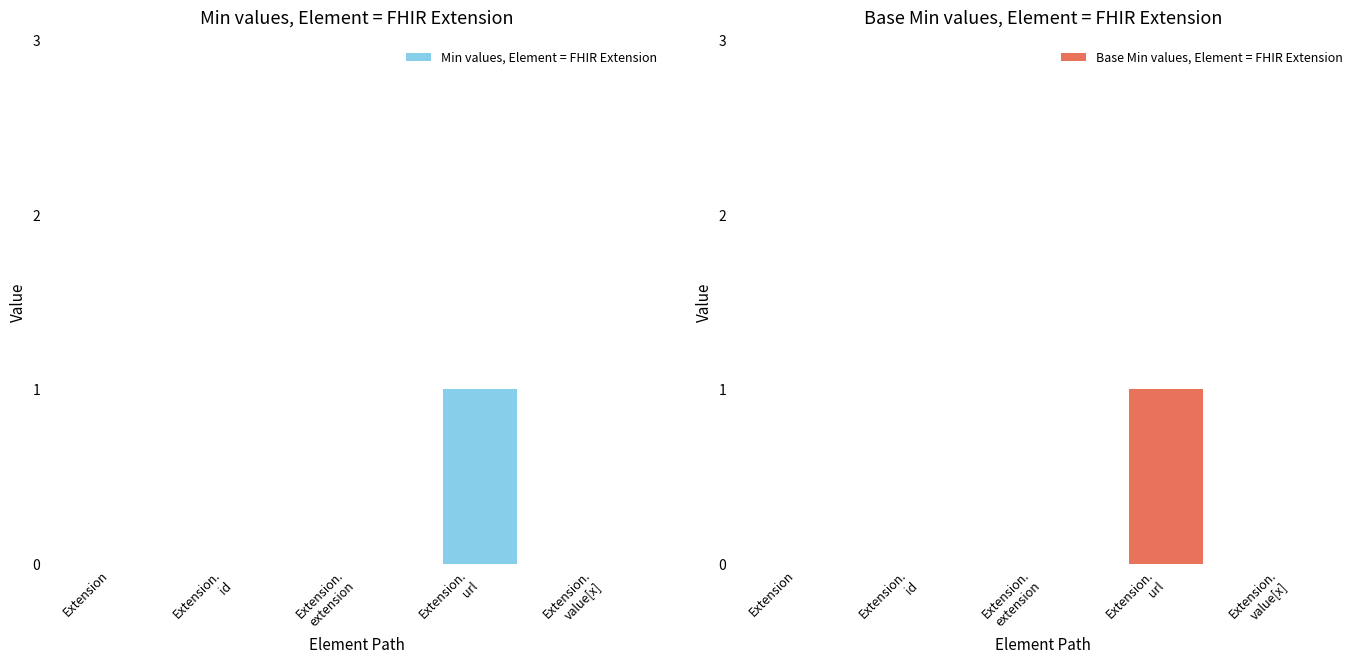

The Min values, Element = FHIR Extension series shows 0 at Extension.
extension. True or false?

True